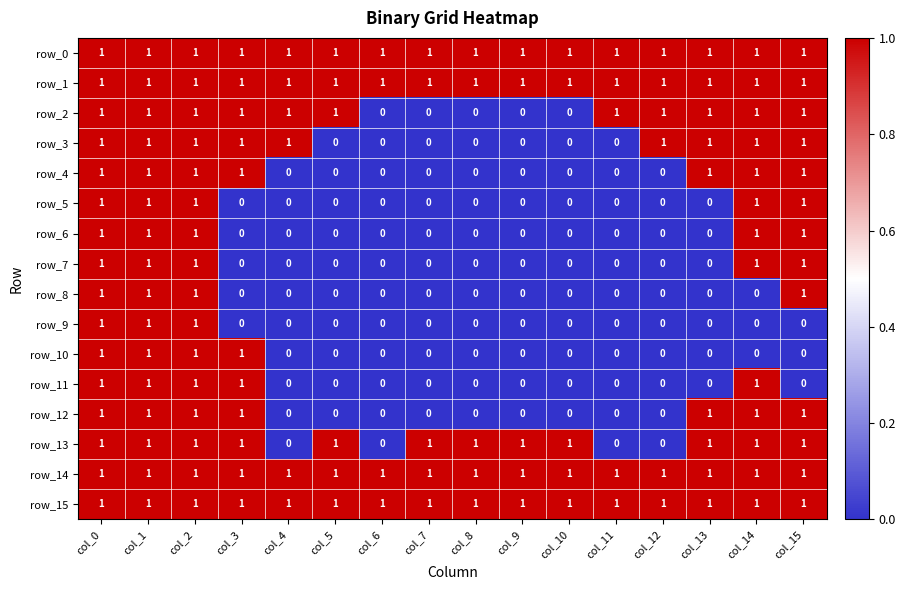

What is the maximum value for row_7?

1